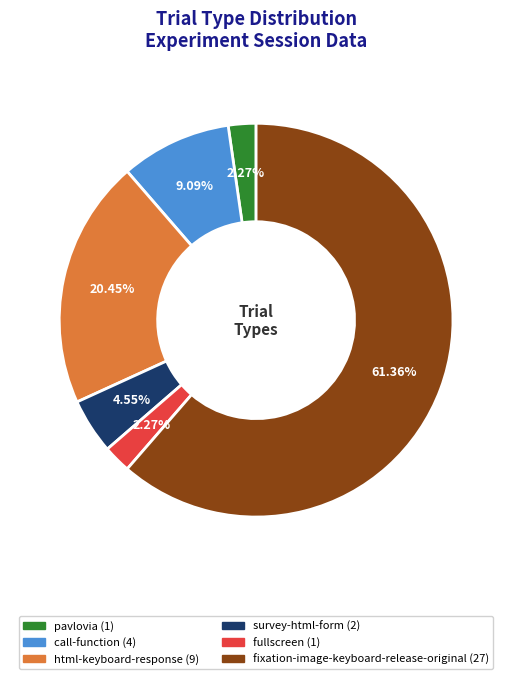

Approximately how many times larger is the value at call-function compared to html-keyboard-response?

0.4